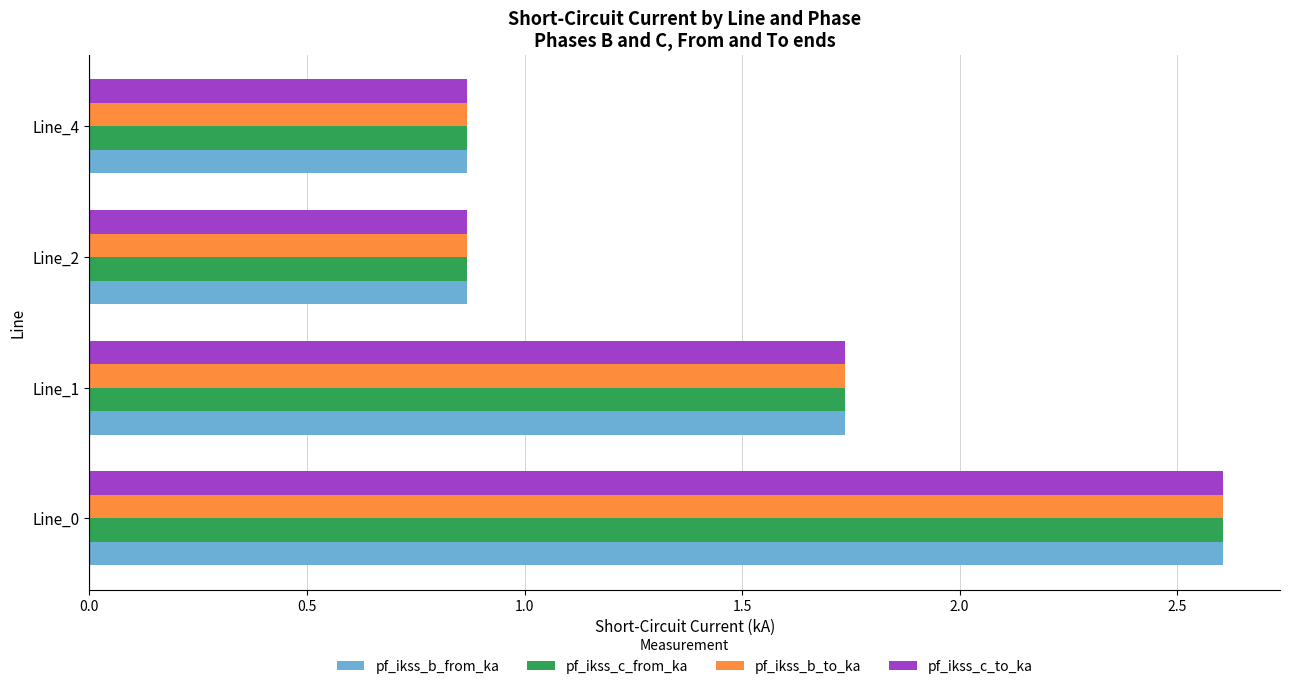

The value of pf_ikss_b_to_ka at Line_0 is 2.6. True or false?

True